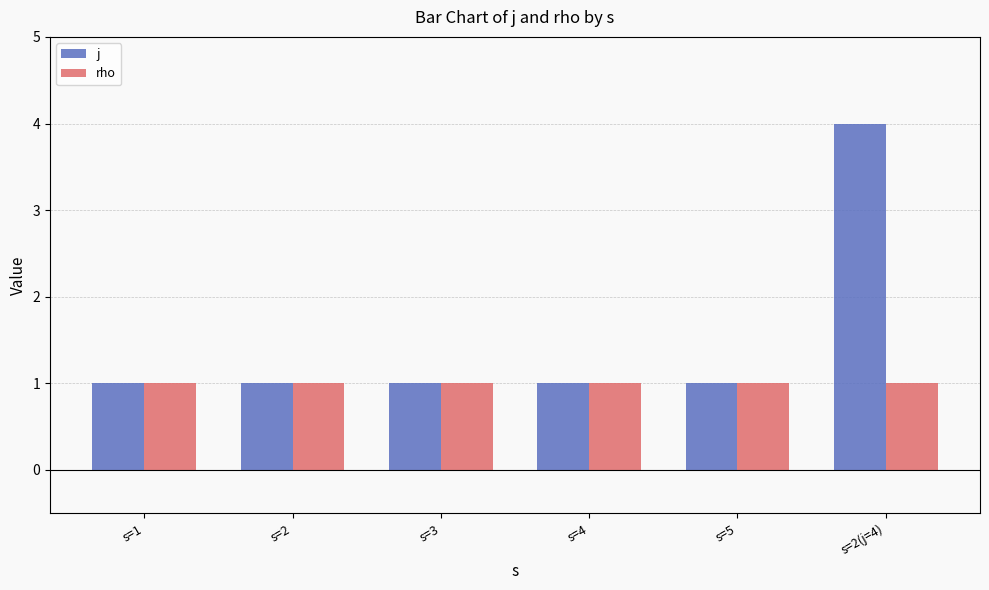

What are all the series names shown in the legend?

j, rho